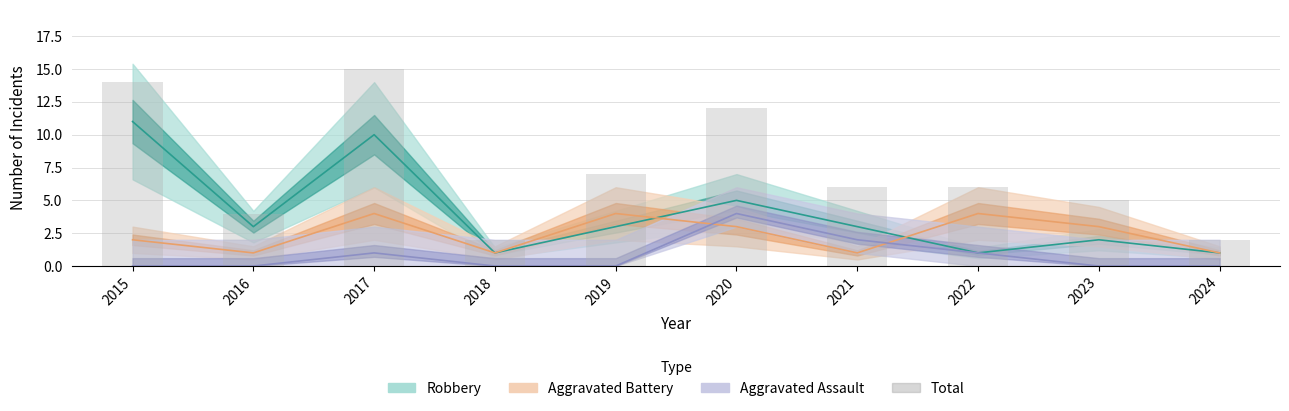

Rank the categories by value from lowest to highest.

2018, 2024, 2016, 2023, 2021, 2022, 2019, 2020, 2015, 2017